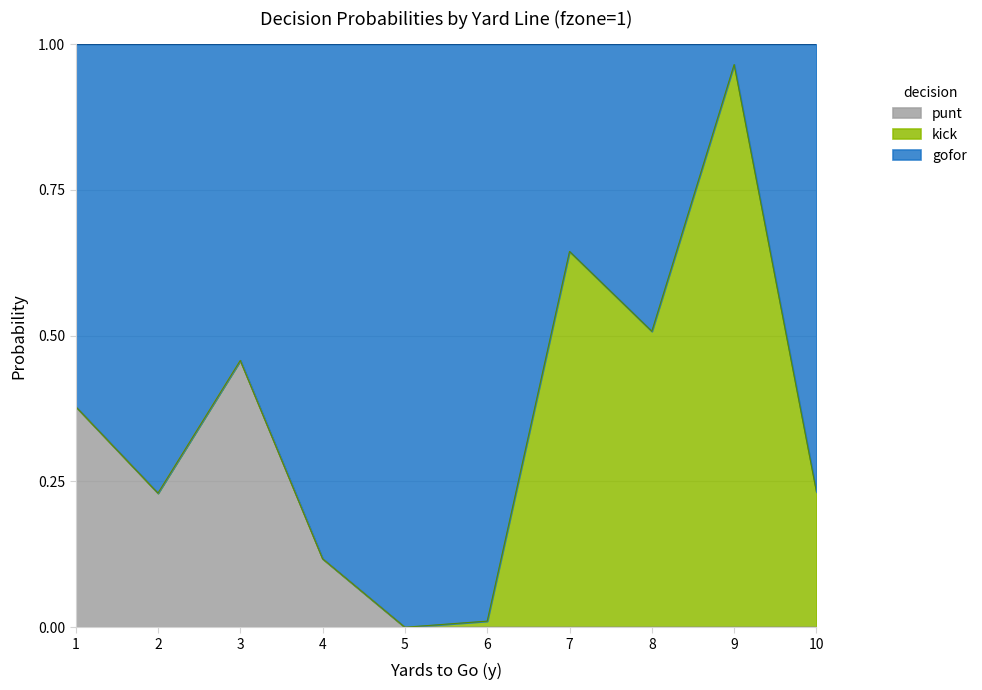

The punt series shows 0.4 at 2. True or false?

False